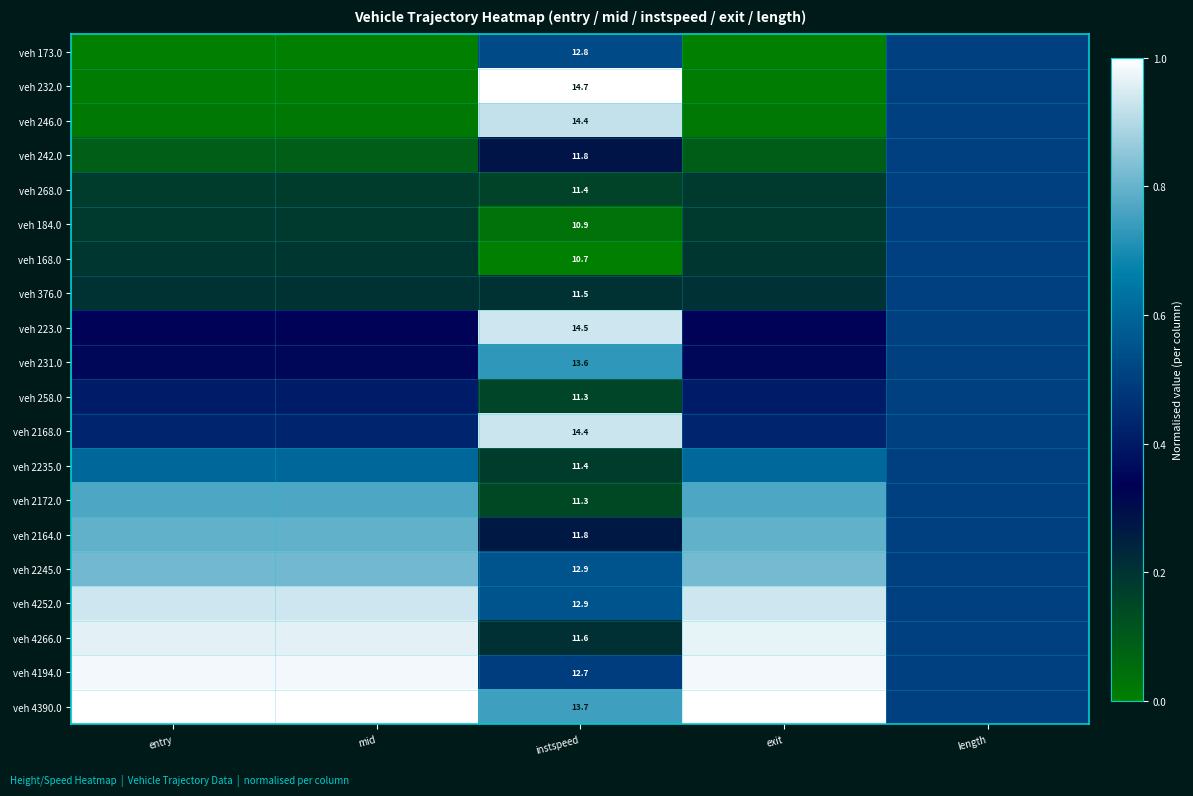

What is the difference between the highest and lowest values at mid?

1.0